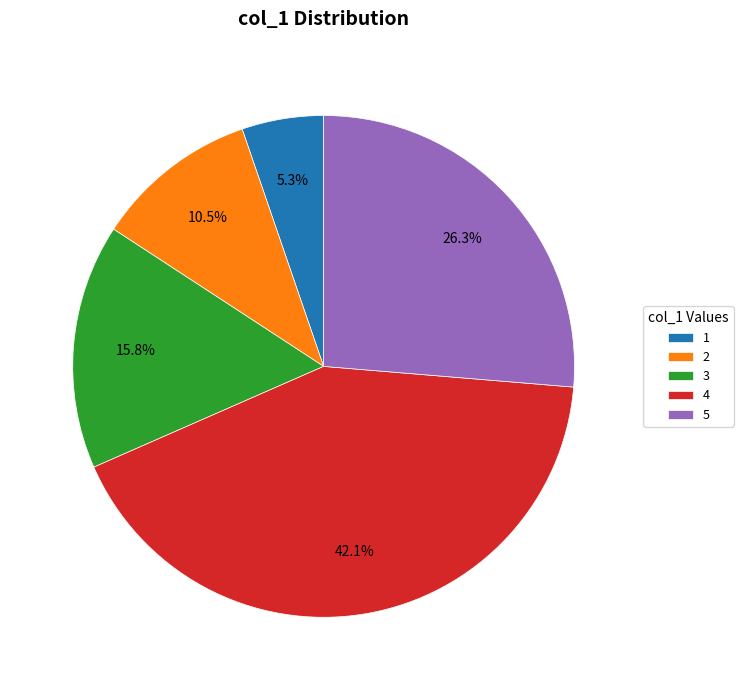

What is the largest slice in the pie chart?

4